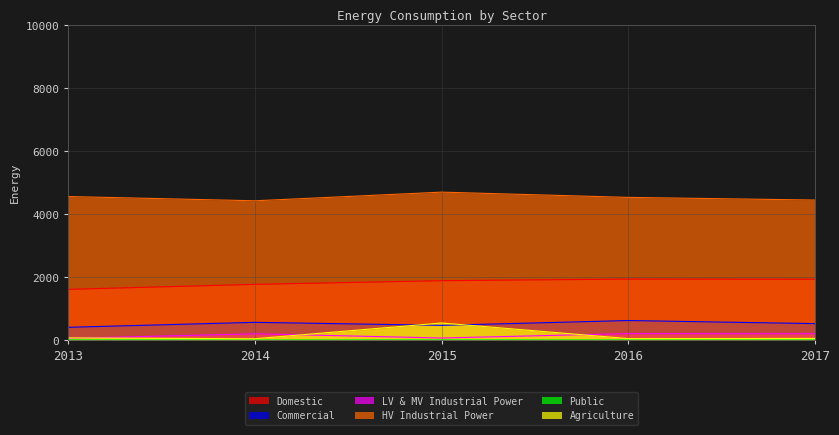

What is the approximate value of Commercial at 2015?

473.0